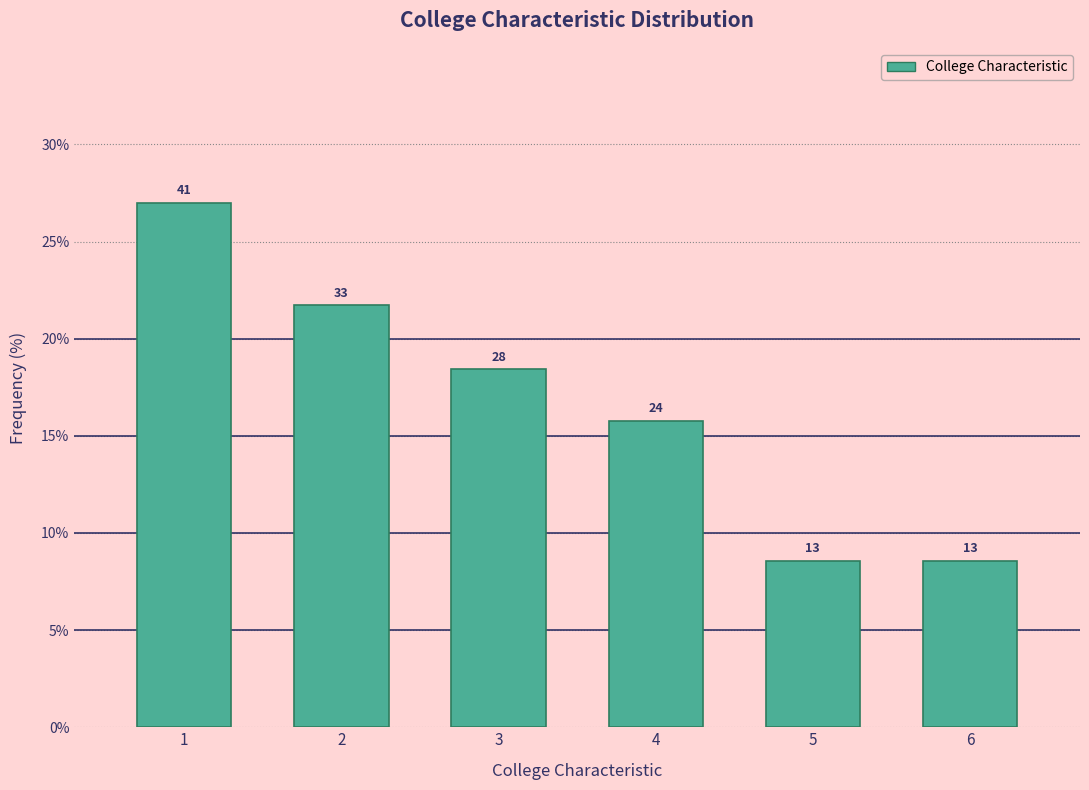

How many bars are there in total?

6